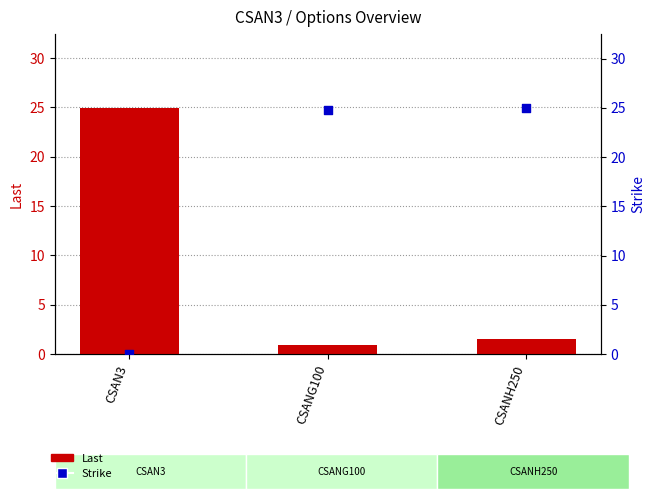

Which series contains the highest Y value?

Strike